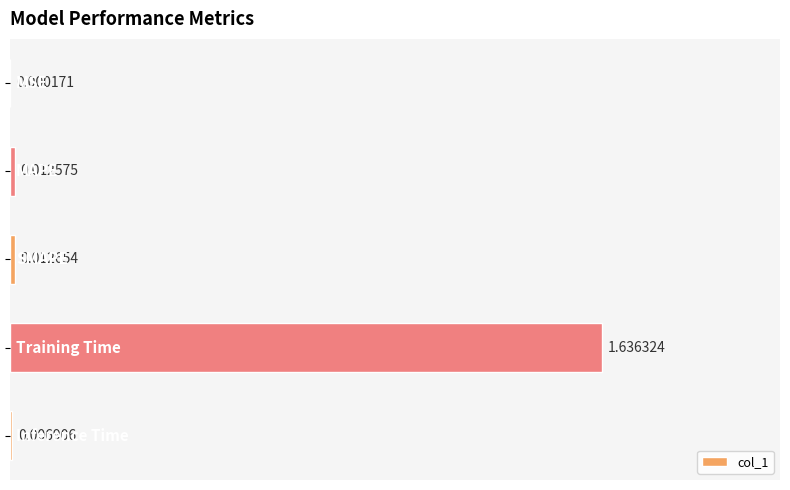

What is the sum of all values?

1.7